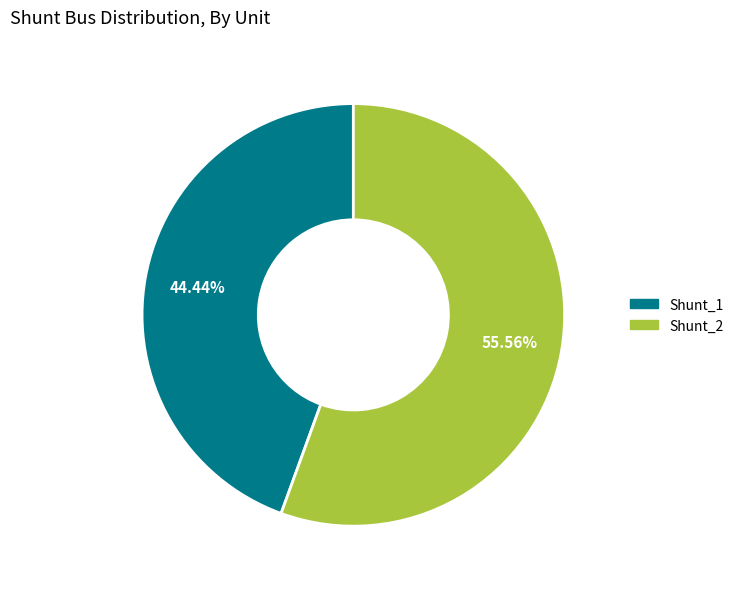

Combined, do Shunt_1 and Shunt_2 account for over 50%?

Yes